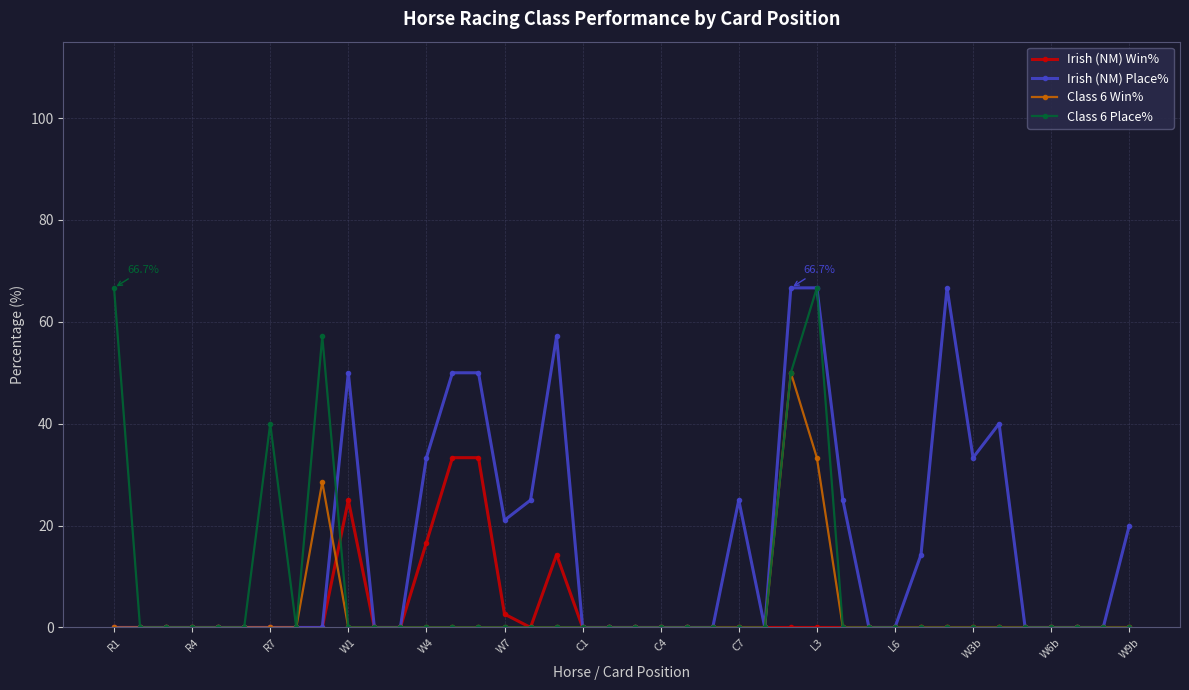

What is the value of the Class 6 Place% point at the 1st from the left?

66.7